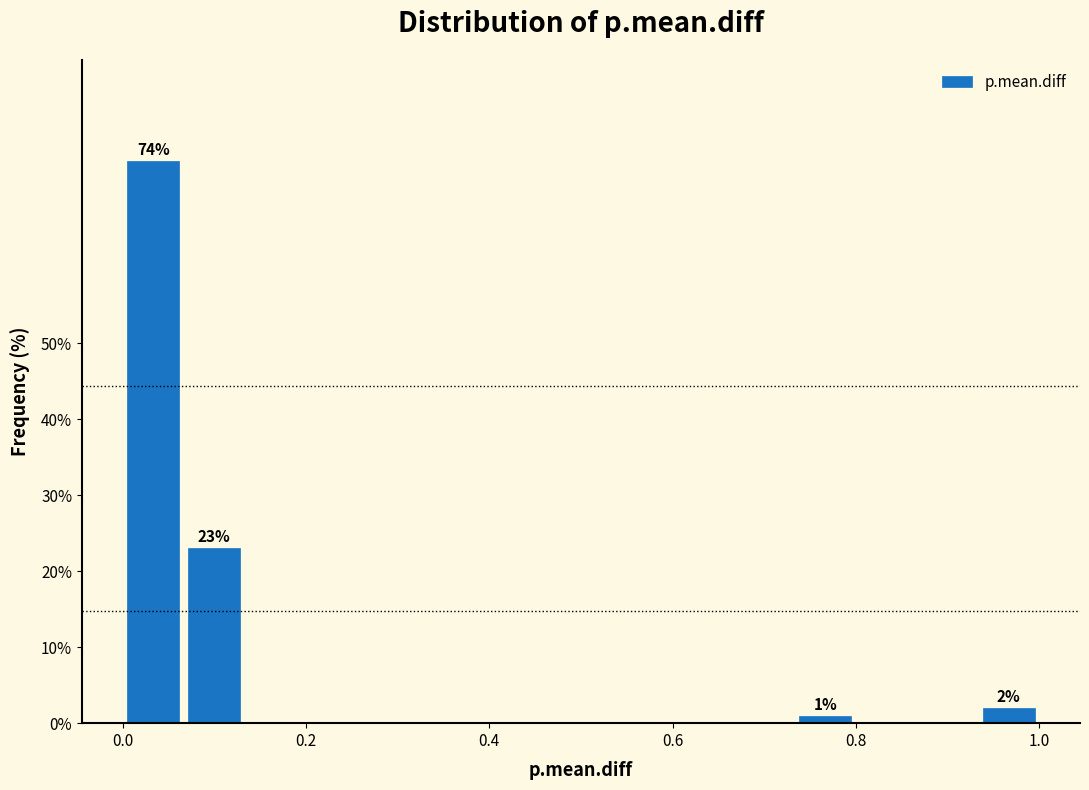

Read against the x-axis, roughly where is the centre of the tallest bar?

0.04